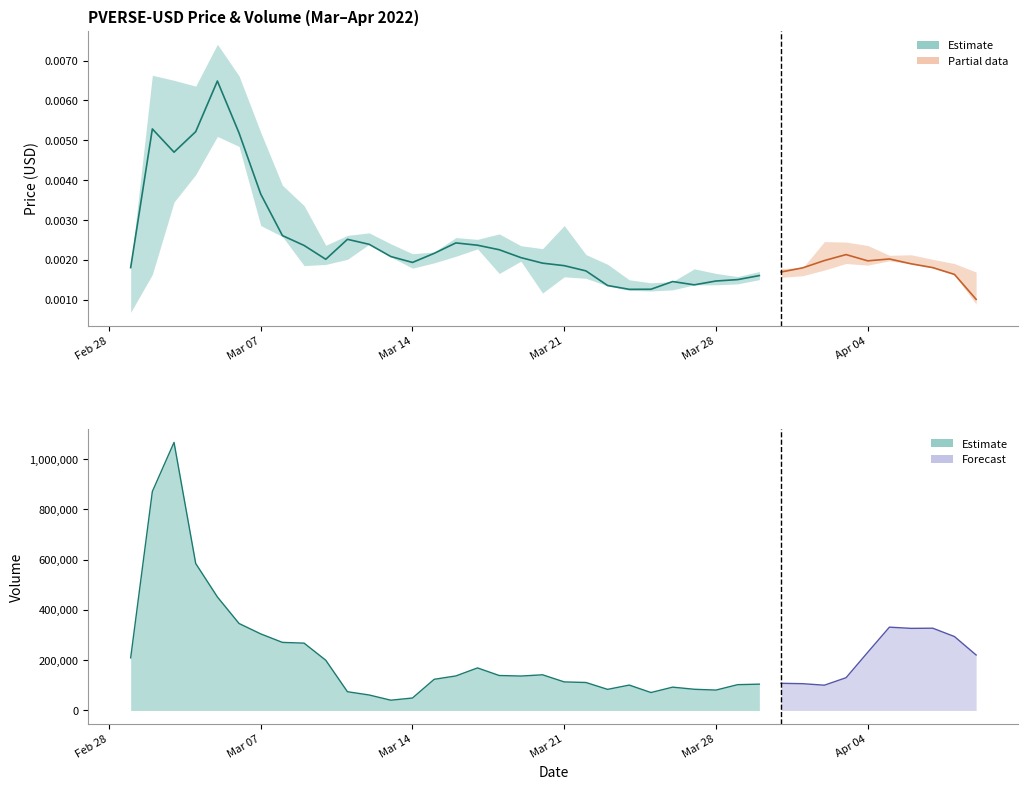

Where is Low nearest to the value 0?

2022-03-01